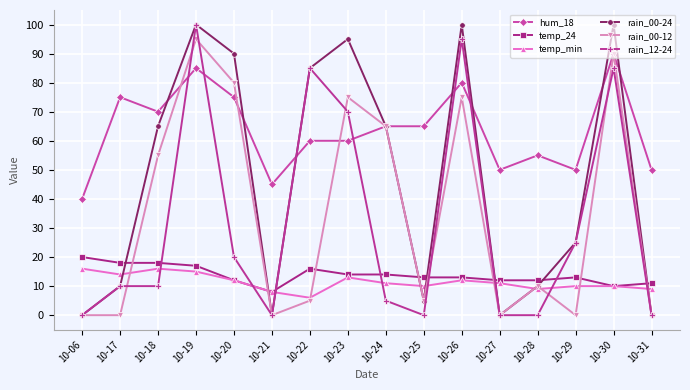

How many temp_min values are between 10 and 14?

9